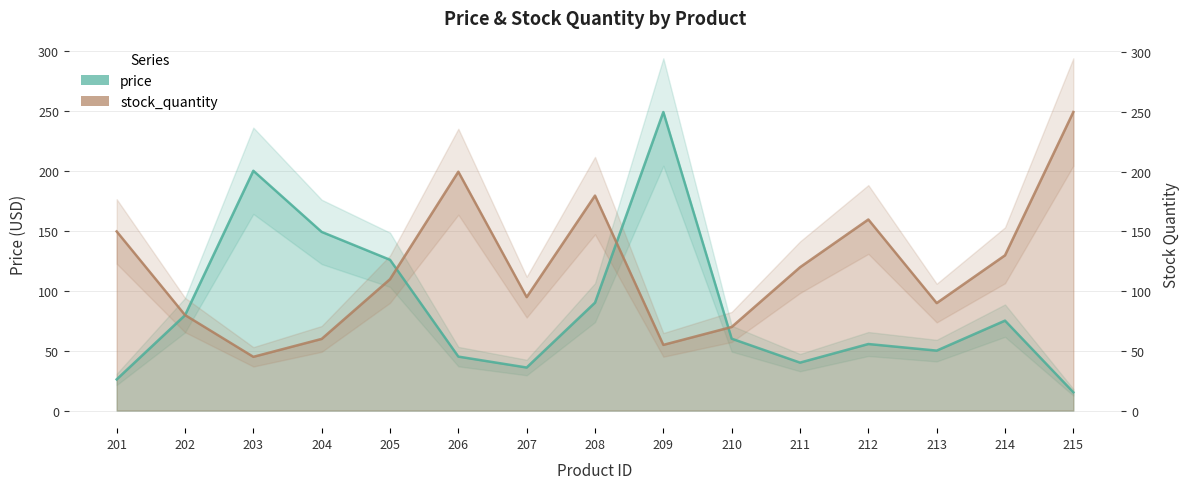

Where is the first local minimum for stock_quantity?

203